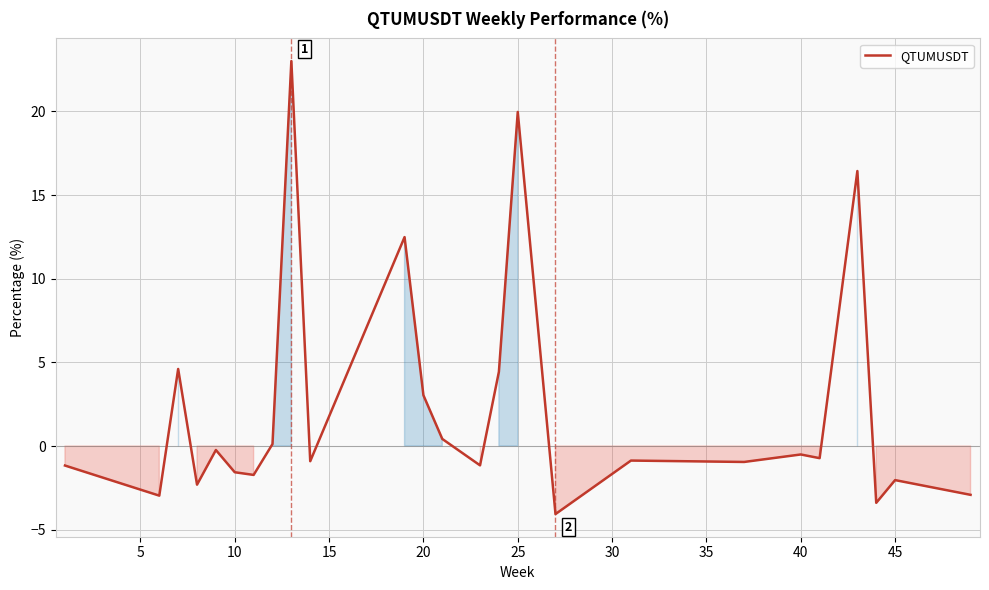

What is the greatest value displayed?

23.0